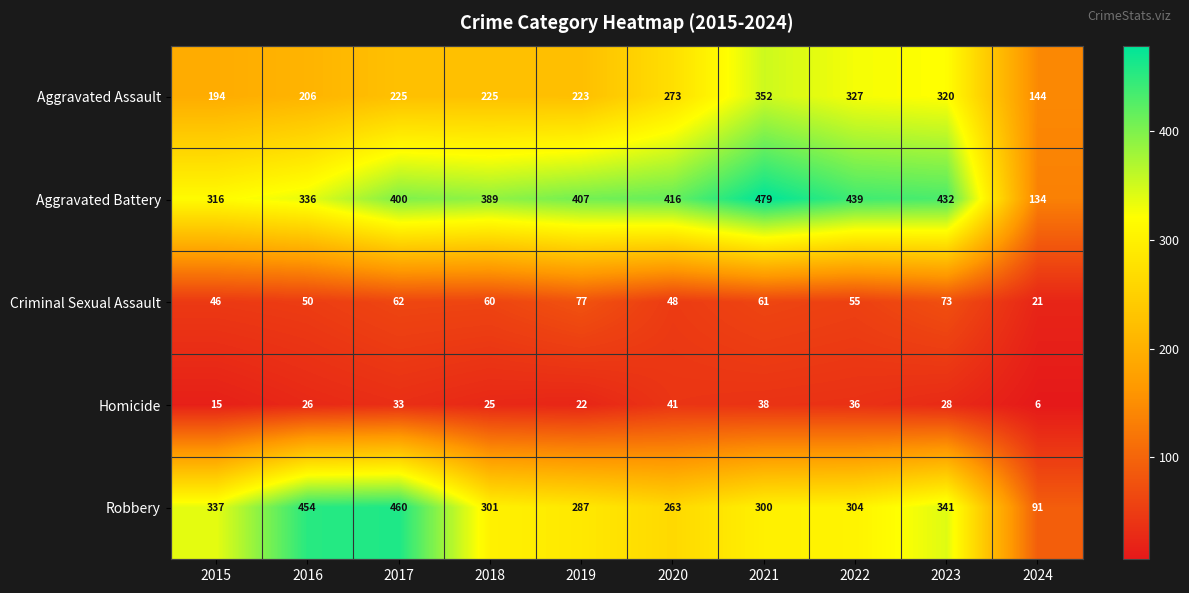

Is it true that Criminal Sexual Assault equals 75 at 2022?

False